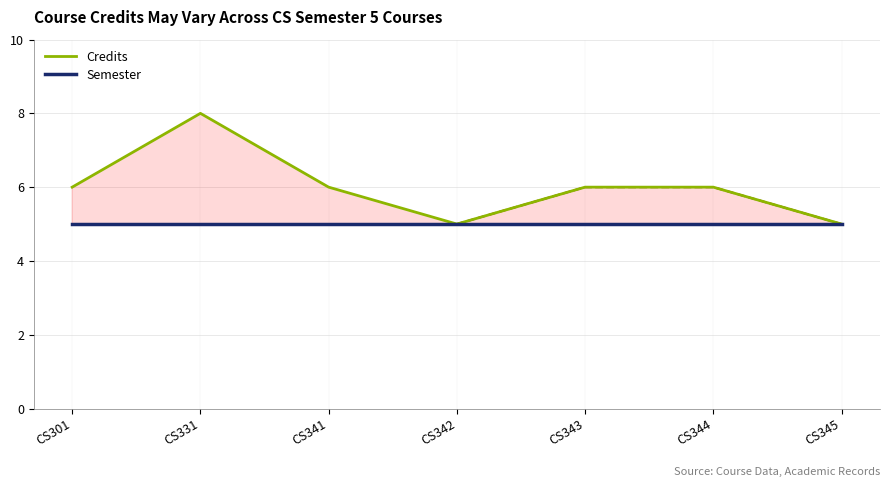

Between CS343 and CS344, which series saw the biggest shift?

Credits